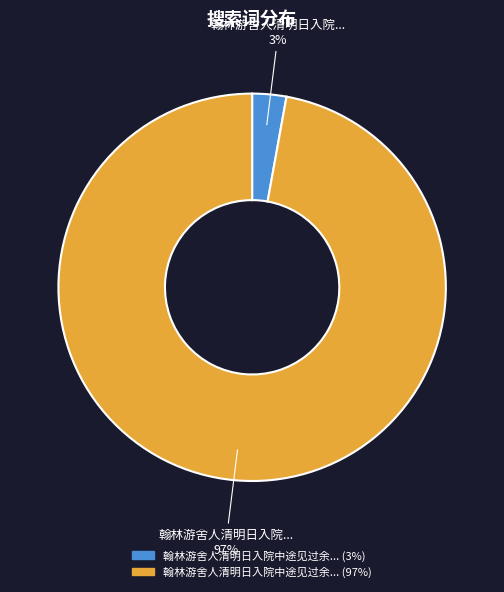

To the nearest percent, what is the difference between the largest and smallest slice percentages?

94%